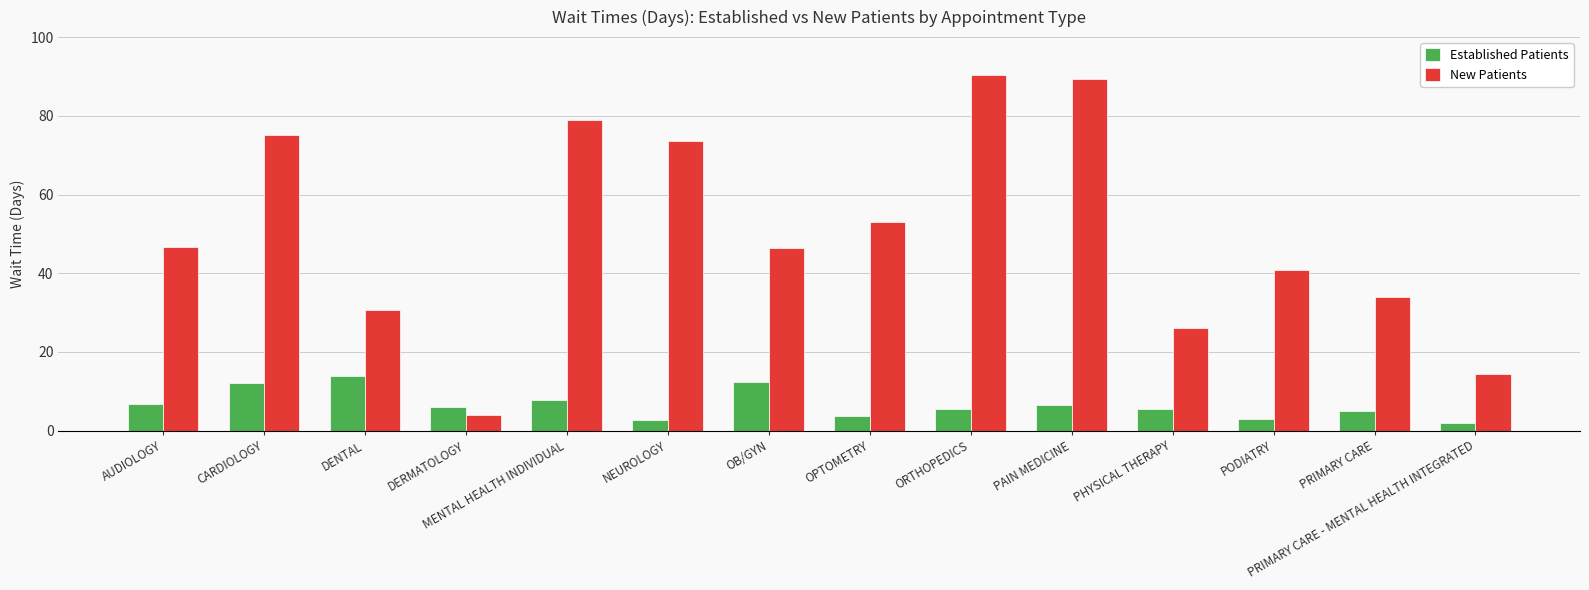

What is the spread (max minus min) of values at NEUROLOGY?

71.0